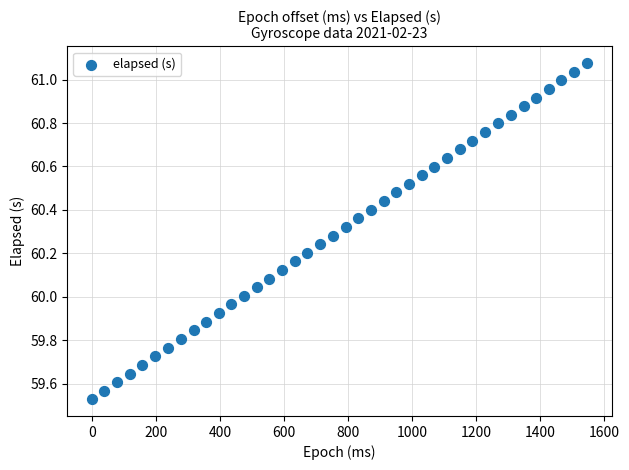

What is the range of Y values (max minus min)?

1.5